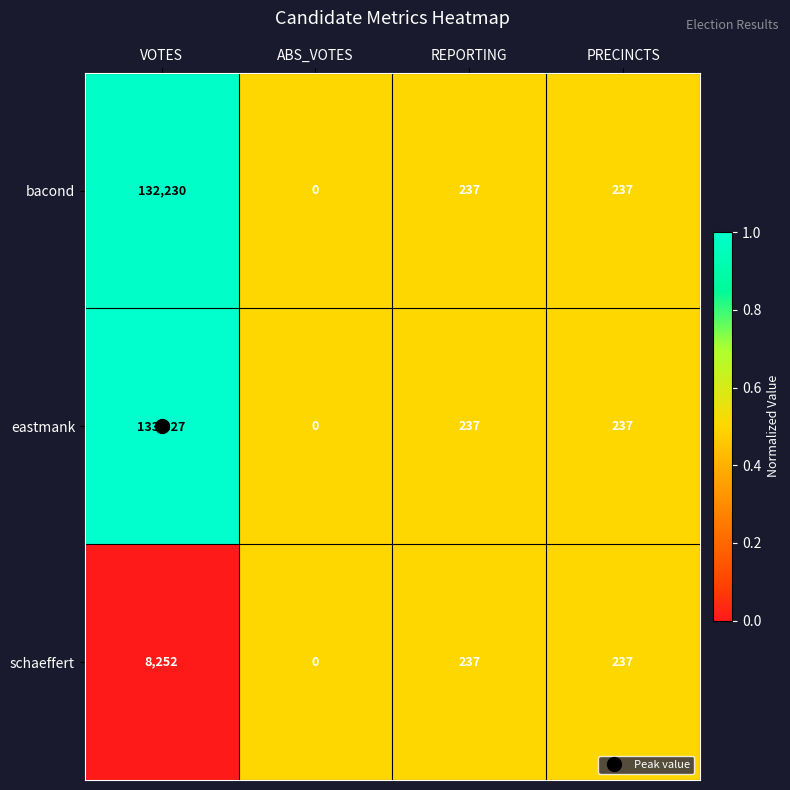

What is the total value across all series at REPORTING?

711